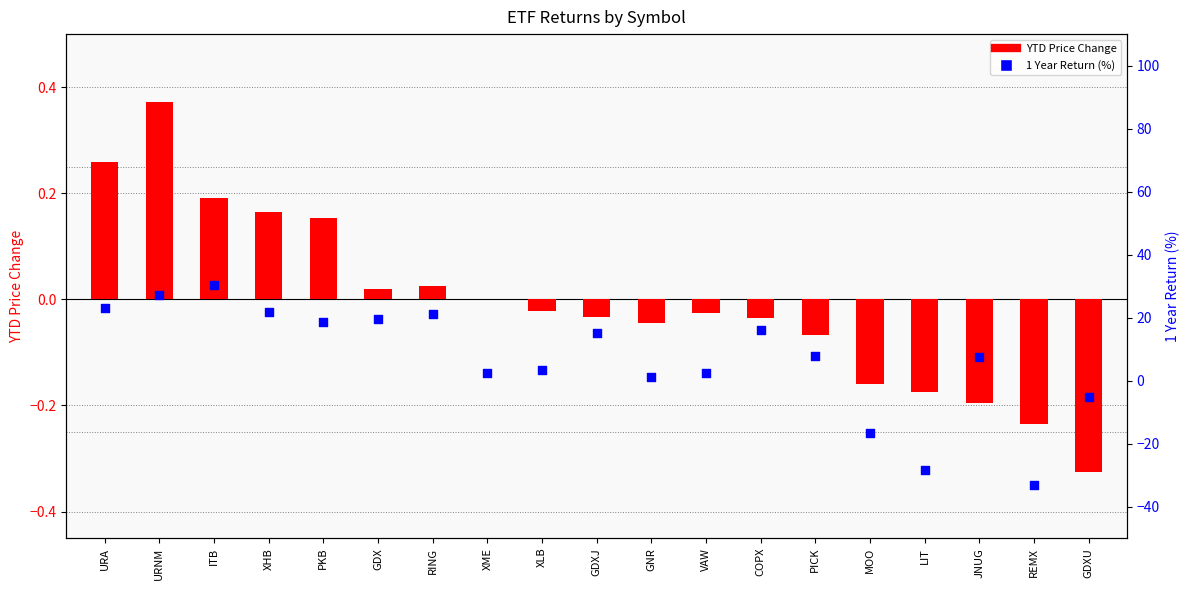

Which series contains the highest Y value?

1 Year Return